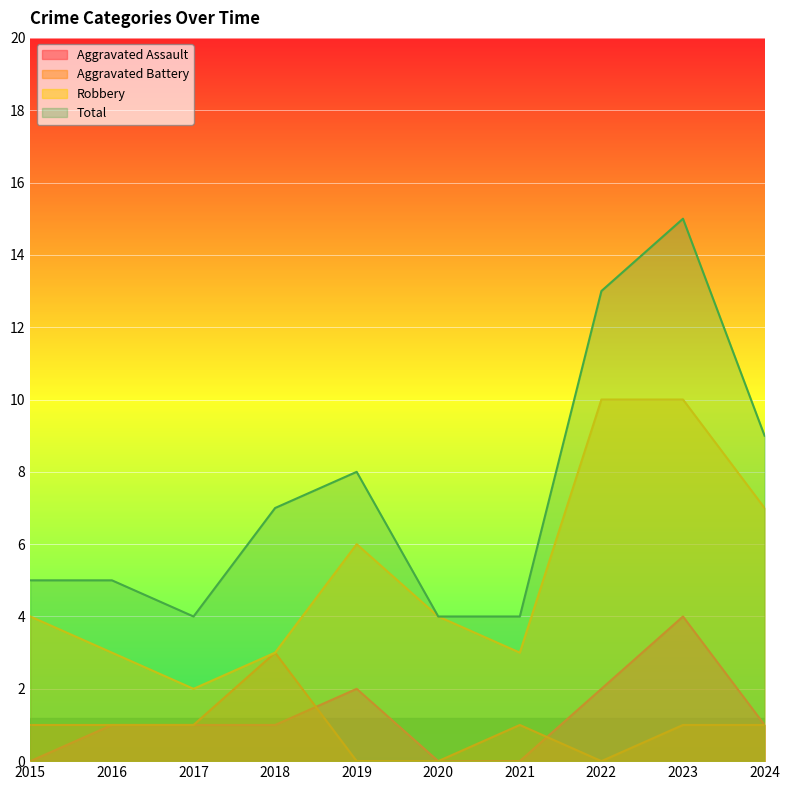

Which category has the highest value in the Aggravated Battery series?

2018